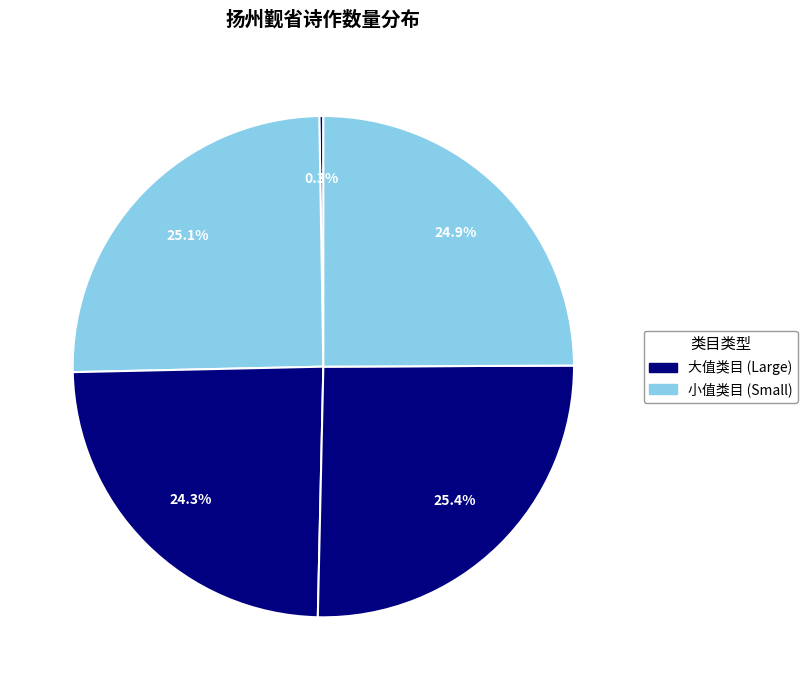

Rank the categories by value from highest to lowest.

送张孟功扬州觐省分题得游丝, 官渡柳歌送李员外承恩往扬州觐省, 送友人下第归扬州觐省, 送李嘉祐正字括图书兼往扬州觐省, 送李嘉佑正字括图书兼往扬州觐省